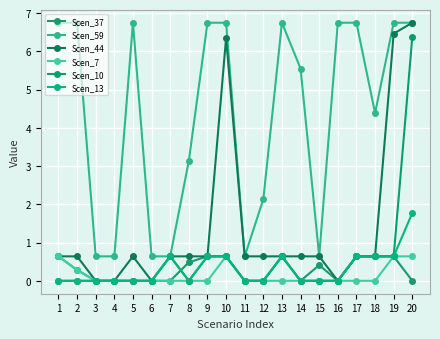

Is the value of Scen_10 at 14 greater than the value of Scen_59 at 10?

No